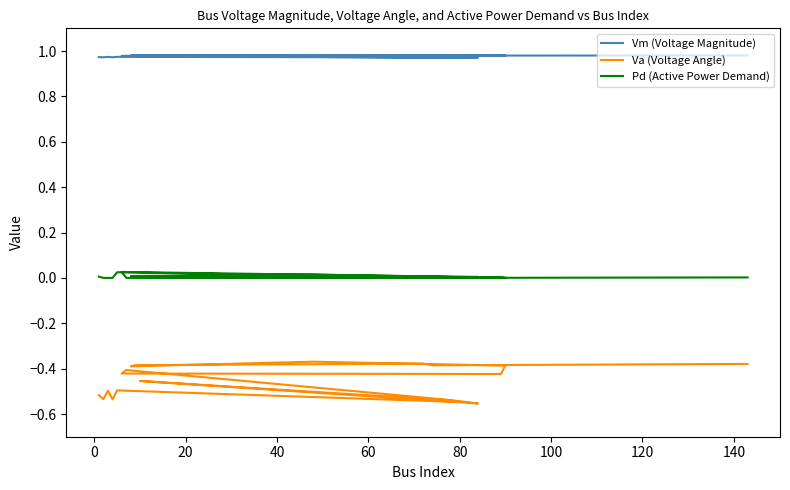

What is the spread (max minus min) of values at 13?

1.4